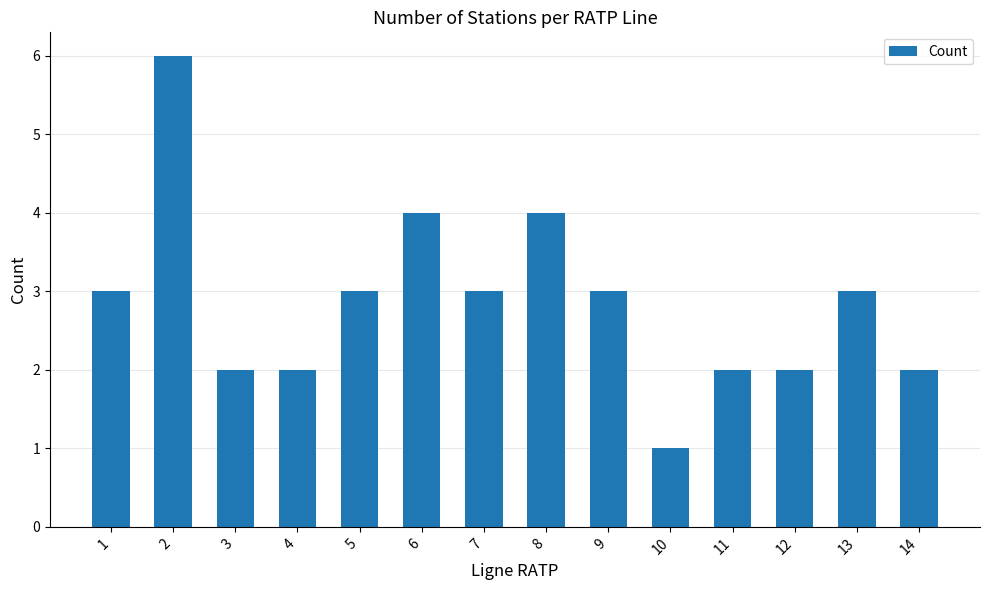

How many values are between 2 and 3?

10